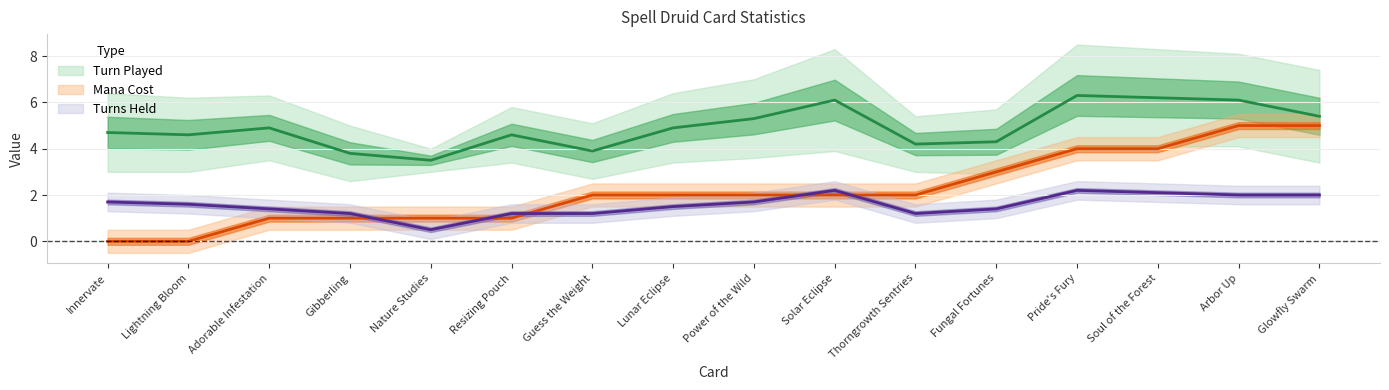

Reading left to right, list all the values displayed in this chart.

Turn Played: Innervate=4.7	Lightning Bloom=4.6	Adorable Infestation=4.9	Gibberling=3.8	Nature Studies=3.5	Resizing Pouch=4.6	Guess the Weight=3.9	Lunar Eclipse=4.9	Power of the Wild=5.3	Solar Eclipse=6.1	Thorngrowth Sentries=4.2	Fungal Fortunes=4.3	Pride's Fury=6.3	Soul of the Forest=6.2	Arbor Up=6.1	Glowfly Swarm=5.4
Turns Held: Innervate=1.7	Lightning Bloom=1.6	Adorable Infestation=1.4	Gibberling=1.2	Nature Studies=0.5	Resizing Pouch=1.2	Guess the Weight=1.2	Lunar Eclipse=1.5	Power of the Wild=1.7	Solar Eclipse=2.2	Thorngrowth Sentries=1.2	Fungal Fortunes=1.4	Pride's Fury=2.2	Soul of the Forest=2.1	Arbor Up=2.0	Glowfly Swarm=2.0
Mana Cost: Innervate=0.0	Lightning Bloom=0.0	Adorable Infestation=1.0	Gibberling=1.0	Nature Studies=1.0	Resizing Pouch=1.0	Guess the Weight=2.0	Lunar Eclipse=2.0	Power of the Wild=2.0	Solar Eclipse=2.0	Thorngrowth Sentries=2.0	Fungal Fortunes=3.0	Pride's Fury=4.0	Soul of the Forest=4.0	Arbor Up=5.0	Glowfly Swarm=5.0